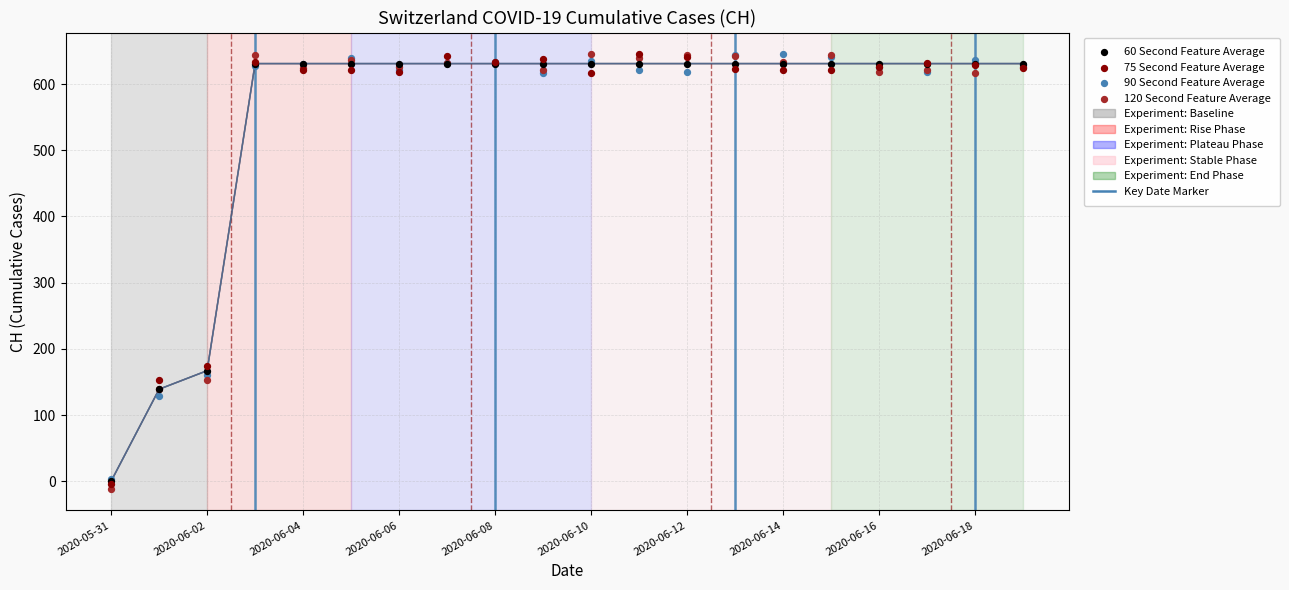

Which series reaches the minimum Y coordinate?

120 Second Feature Average